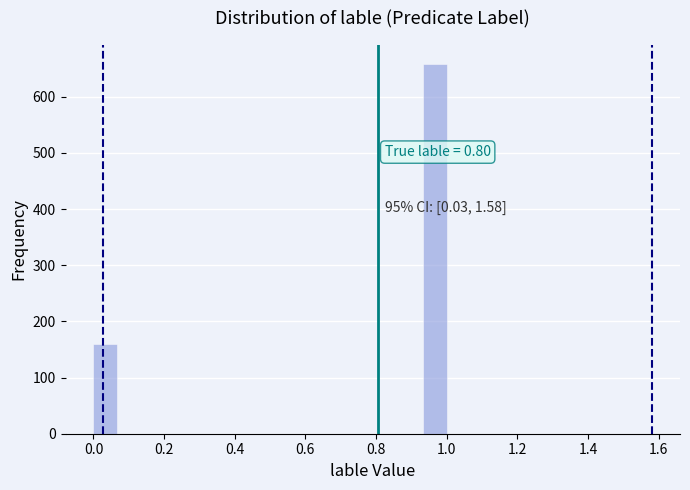

Read against the x-axis, roughly where is the centre of the tallest bar?

0.96